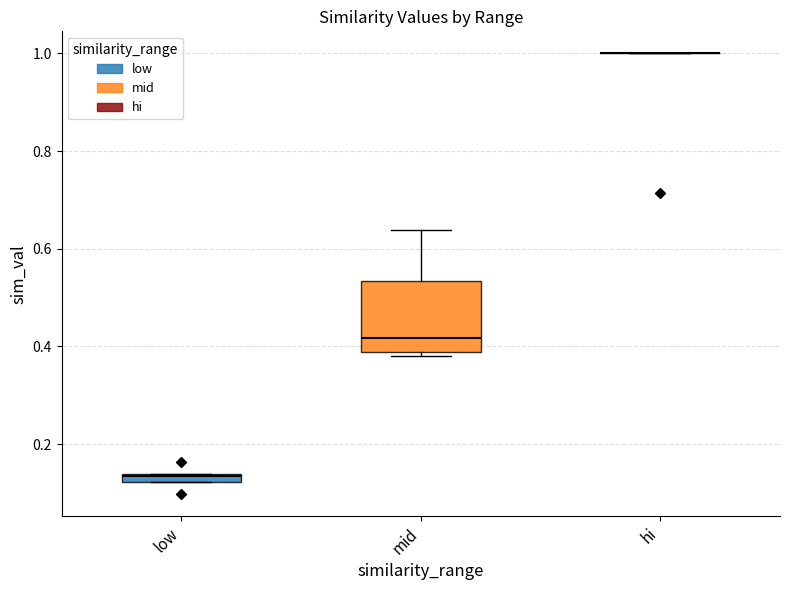

Which series has the largest total across all categories?

hi